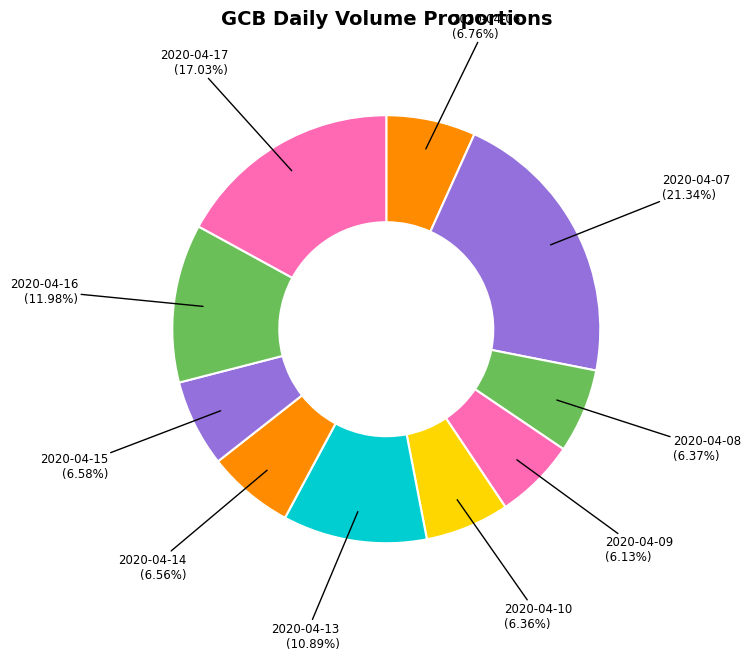

How many slices are in this pie chart?

10